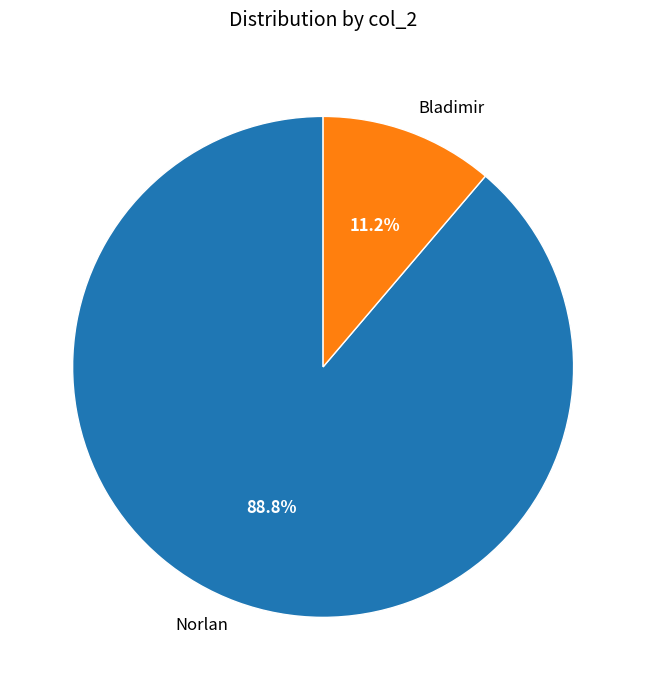

The Norlan slice represents 89% of the pie. True or false?

True